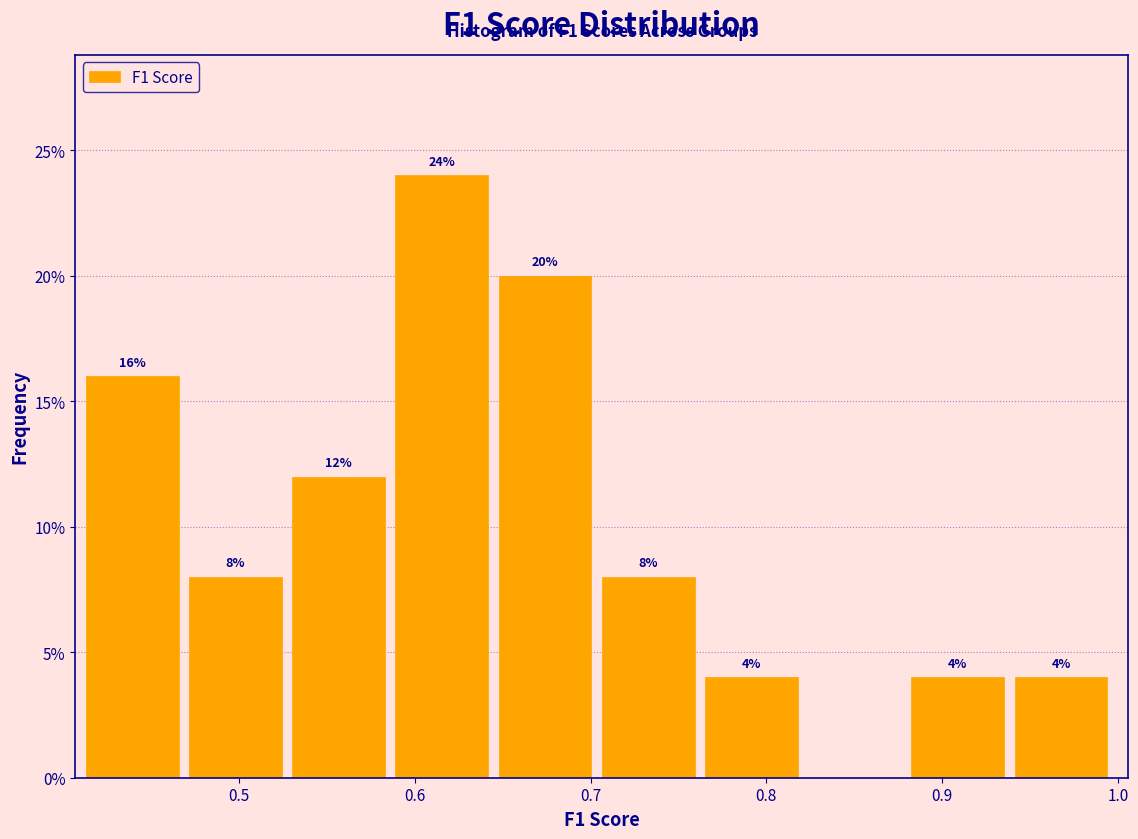

Which range on the x-axis has the tallest bar?

0.59 to 0.65